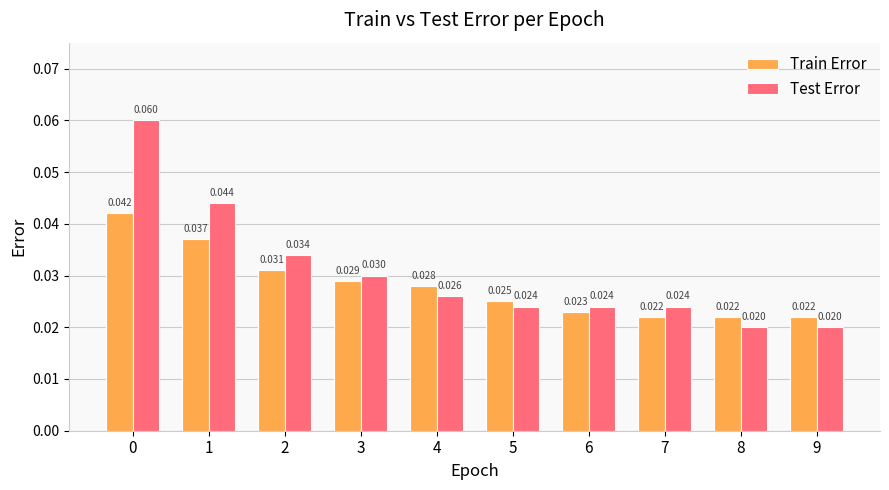

How many groups of bars are there?

10